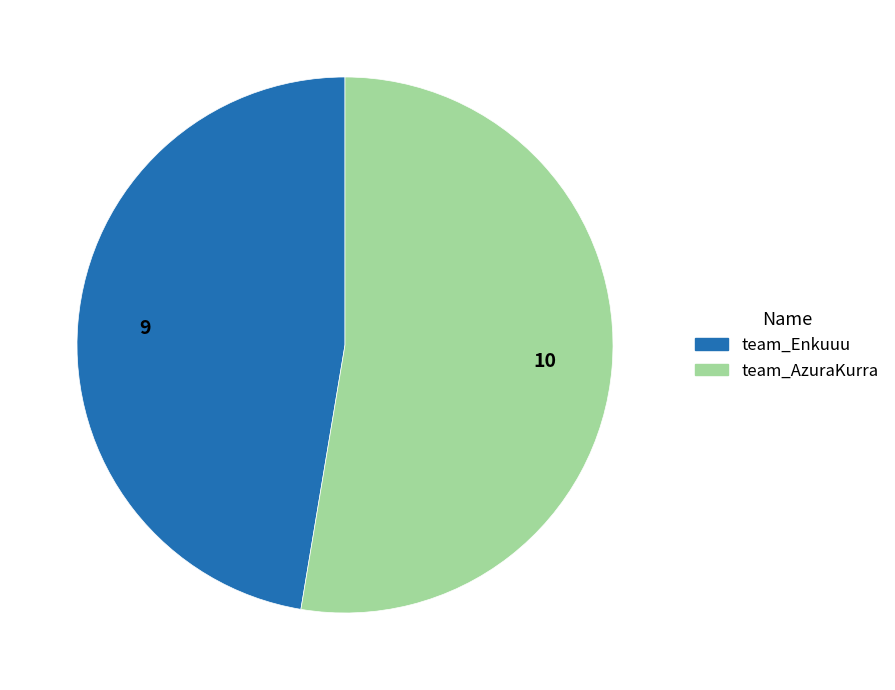

Combined, do team_AzuraKurra and team_Enkuuu account for over 50%?

Yes